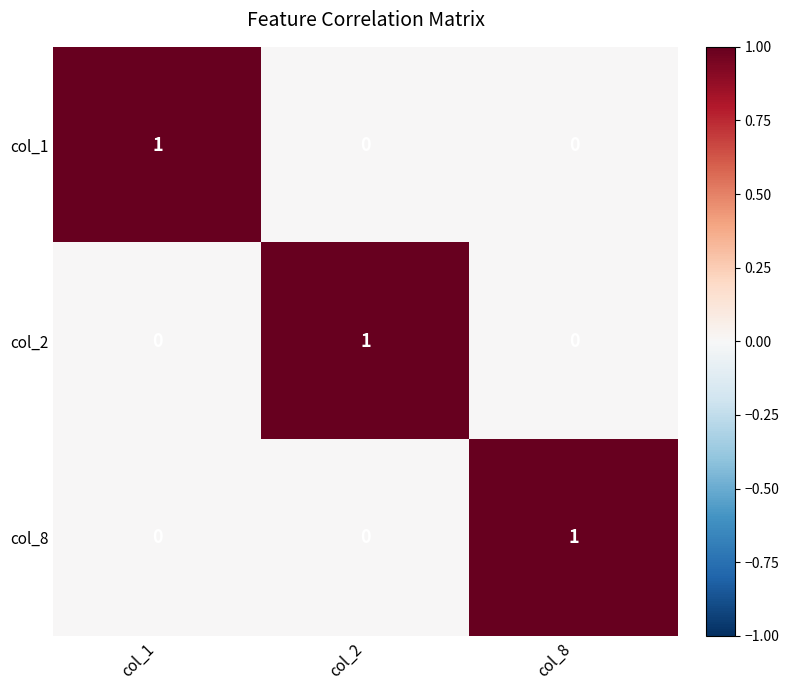

Reading left to right, transcribe all the data shown in this chart.

col_1: col_1=1	col_2=0	col_8=0
col_2: col_1=0	col_2=1	col_8=0
col_8: col_1=0	col_2=0	col_8=1